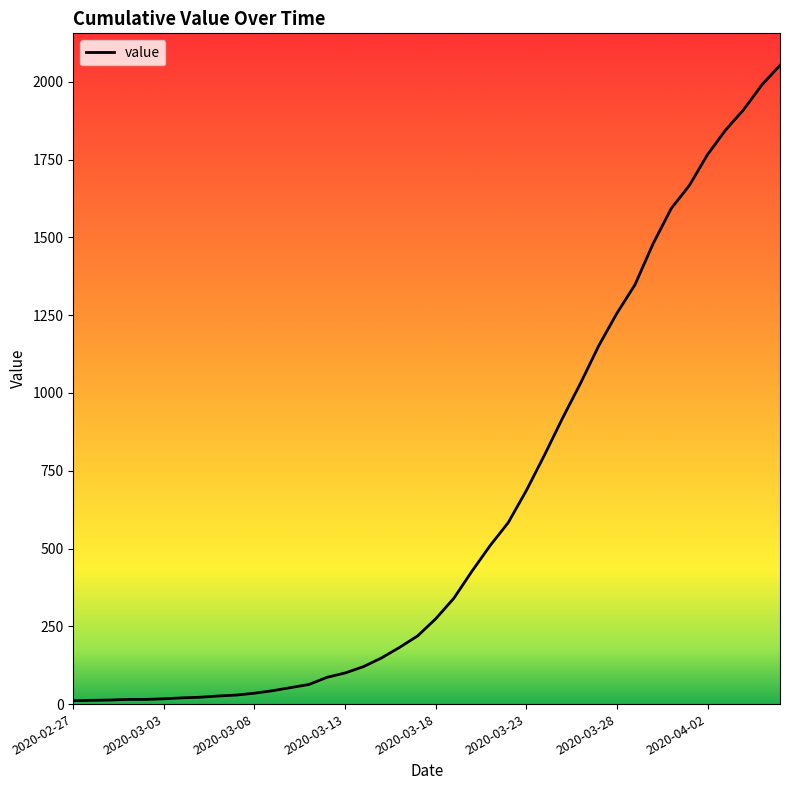

What is the difference between the maximum and minimum values?

2042